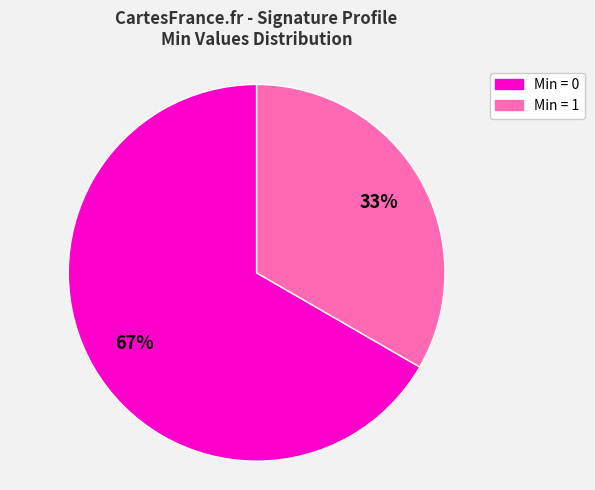

Does any single category account for the majority?

Yes